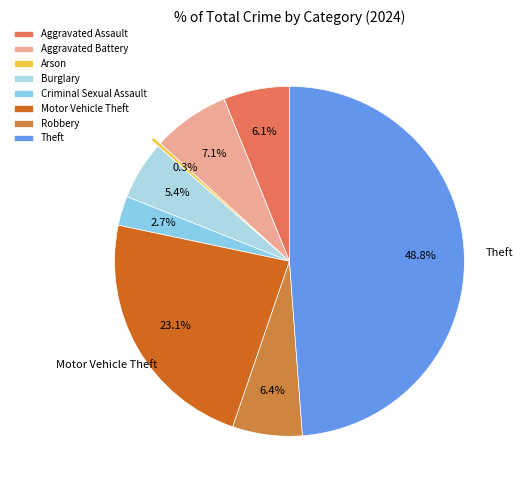

Is there any slice that represents more than half of the pie?

No